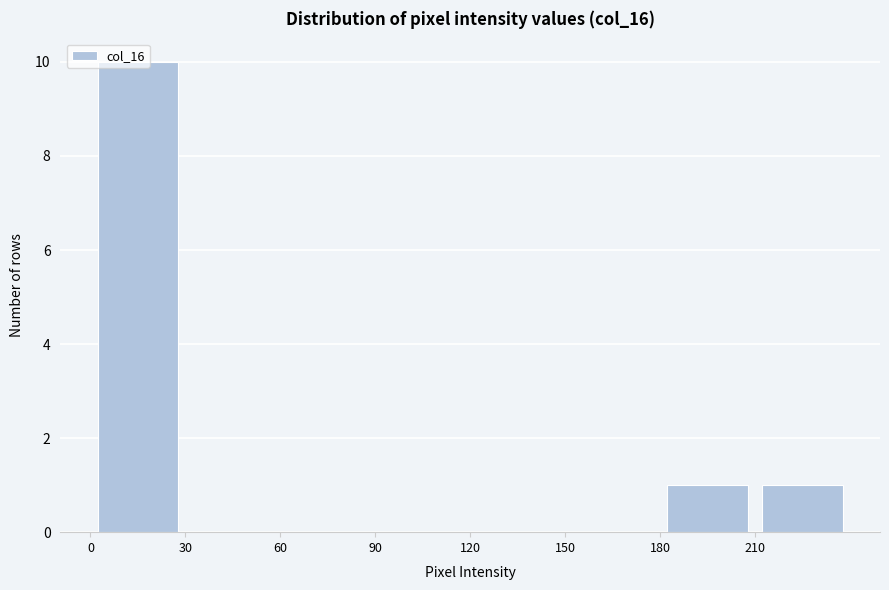

Reading left to right, transcribe this chart: for each bar, give the range it covers on the x-axis and its height. The values are not printed on the chart, so give them approximately, as read against the axis.

0 to 30: 10
30 to 60: 0
60 to 90: 0
90 to 120: 0
120 to 150: 0
150 to 180: 0
180 to 210: 1
210 to 240: 1